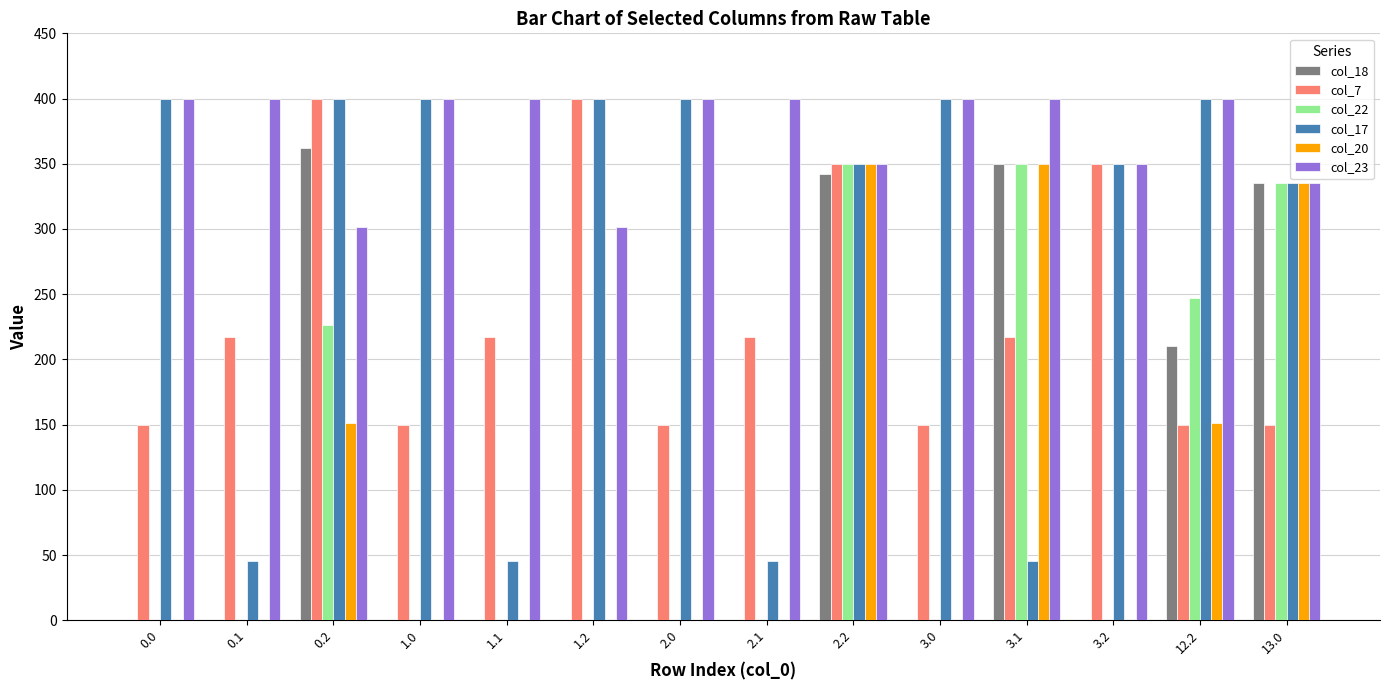

What is the maximum value shown in the chart?

400.0